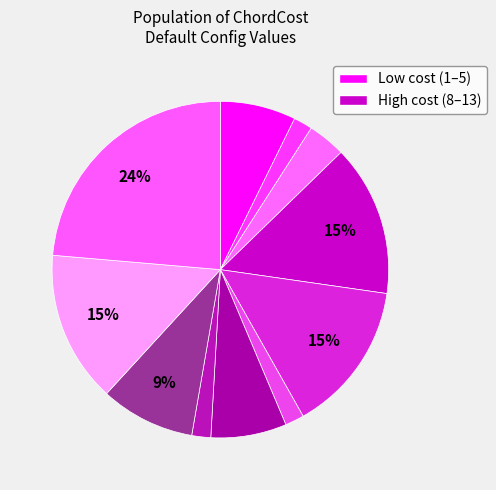

How many segments does this pie chart have?

11